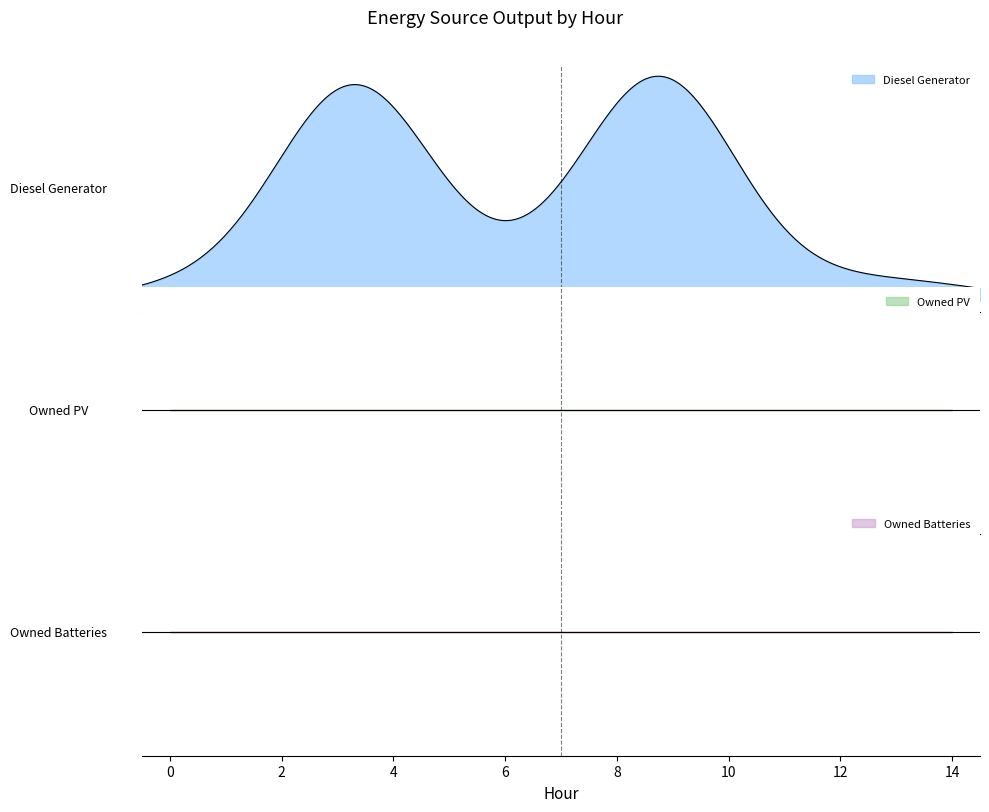

What is the average value of the Diesel Generator series?

14